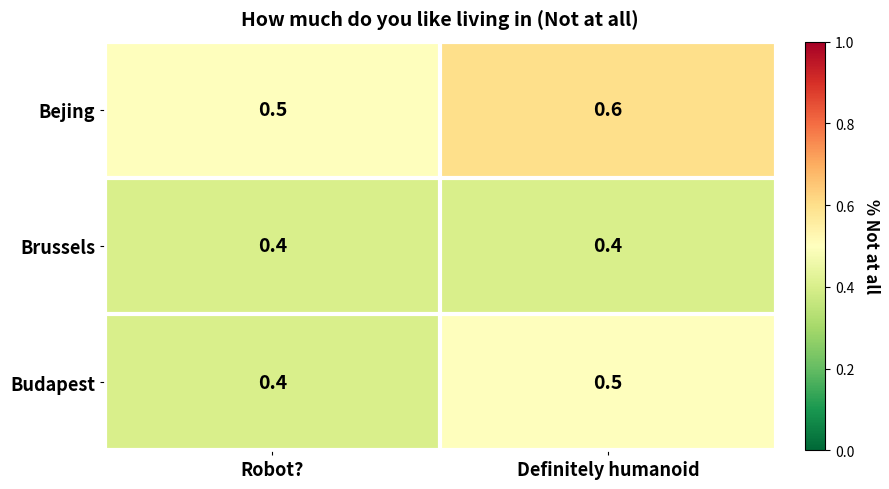

What is the minimum value shown in the chart?

0.4